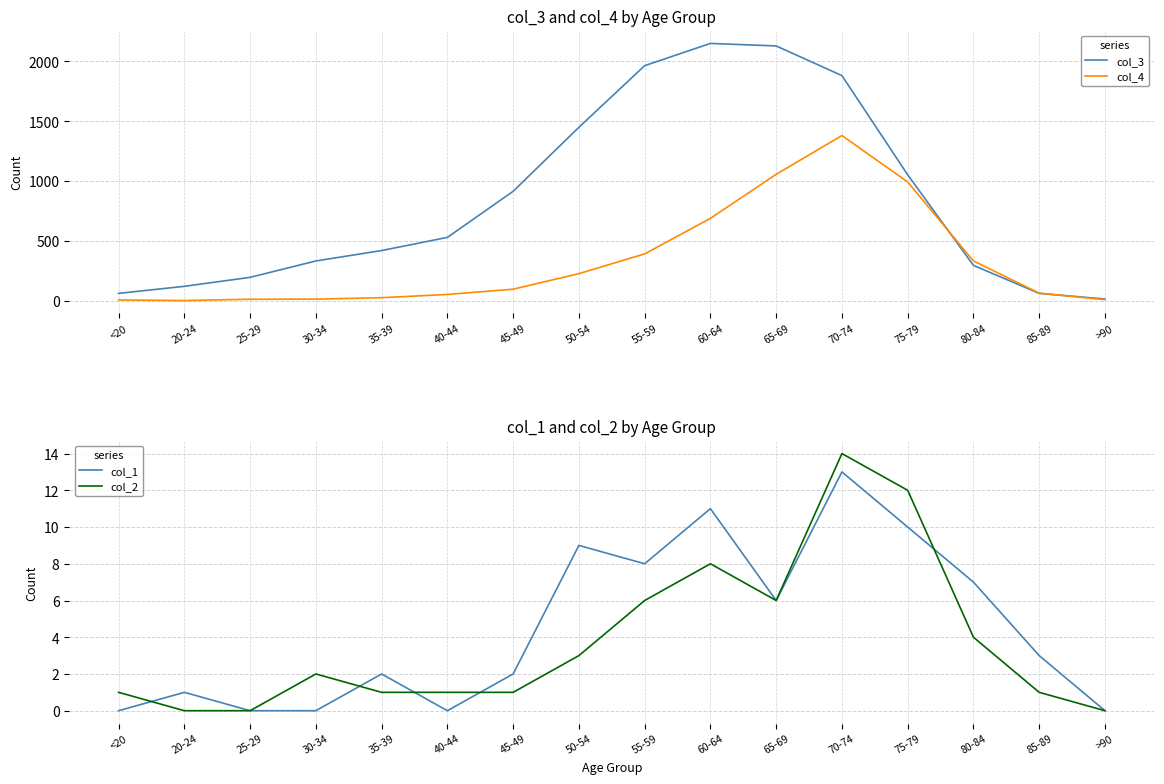

Rank the series by their maximum value, from lowest to highest.

col_1, col_2, col_4, col_3